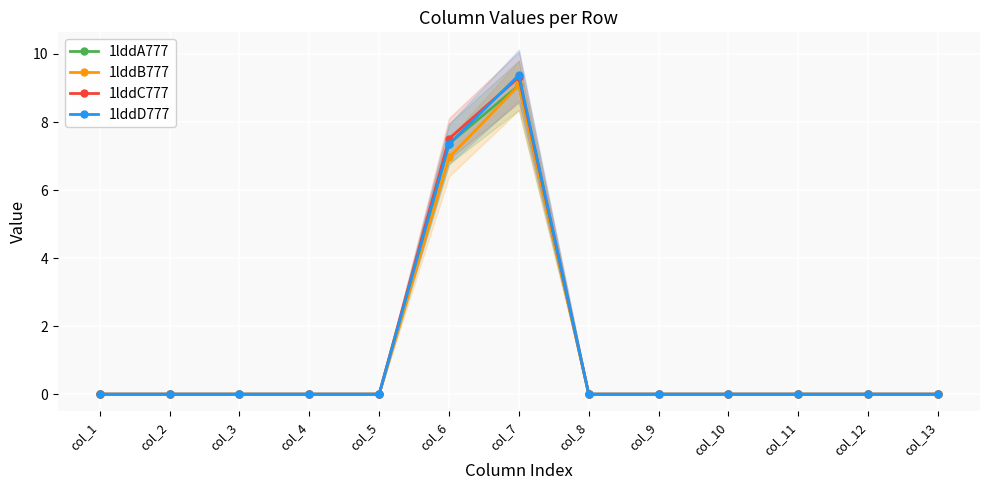

In 1lddA777, how many points are higher than both neighbors (excluding endpoints)?

1